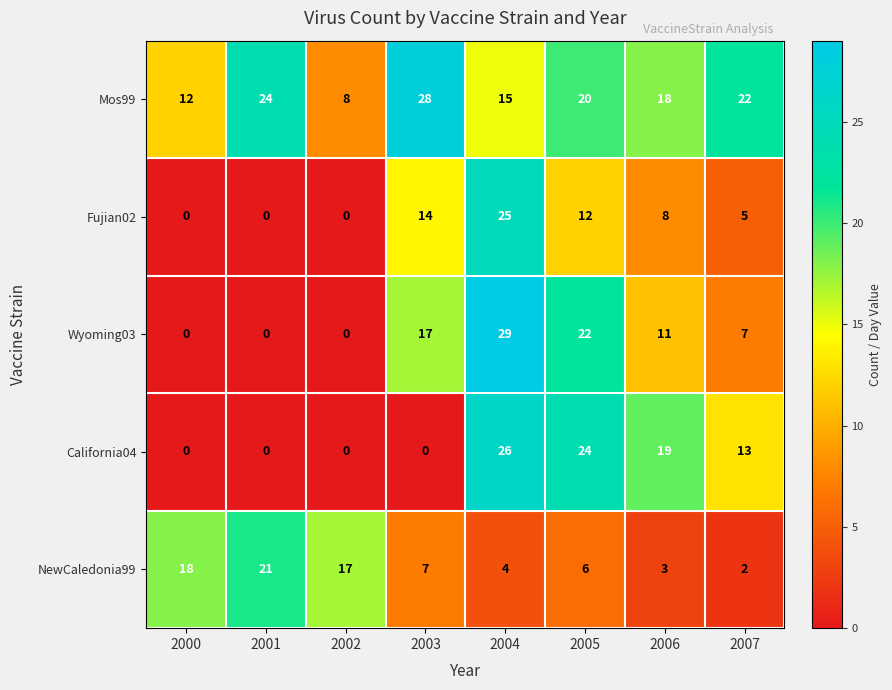

Where does the California04 series first go above 13?

2004